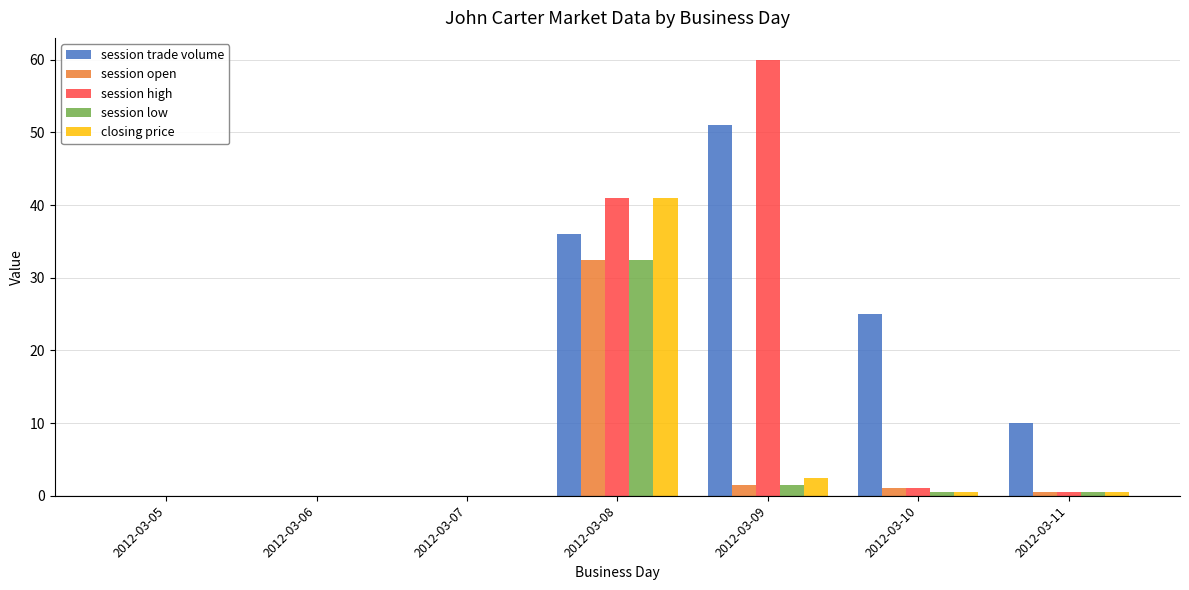

The value of session high at 2012-03-10 is 1.0. True or false?

True